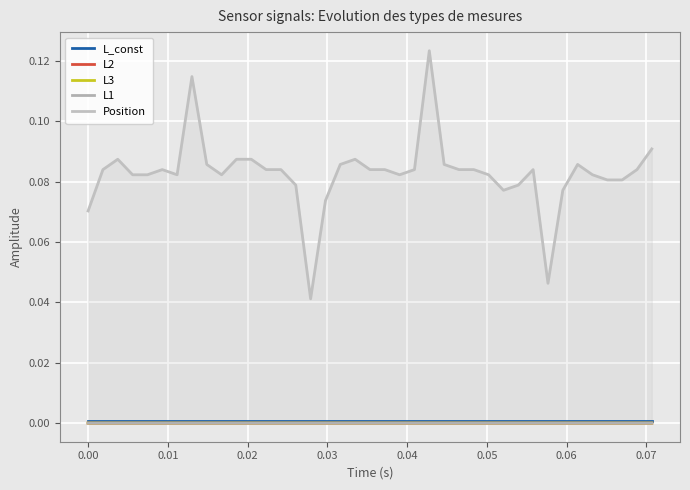

Reading right to left, what are all the values shown in this chart?

L_const: 0.0	0.0	0.0	0.0	0.0	0.0	0.0	0.0	0.0	0.0	0.0	0.0	0.0	0.0	0.0	0.0	0.0	0.0	0.0	0.0	0.0	0.0	0.0	0.0	0.0	0.0	0.0	0.0	0.0	0.0	0.0	0.0	0.0	0.0	0.0	0.0	0.0	0.0	0.0
L2: -0.0	-0.0	-0.0	-0.0	-0.0	-0.0	-0.0	-0.0	-0.0	-0.0	-0.0	-0.0	-0.0	-0.0	-0.0	-0.0	-0.0	-0.0	-0.0	-0.0	-0.0	-0.0	-0.0	-0.0	-0.0	-0.0	-0.0	-0.0	-0.0	-0.0	-0.0	-0.0	-0.0	-0.0	-0.0	-0.0	-0.0	-0.0	-0.0
L3: -0.0	-0.0	-0.0	-0.0	-0.0	-0.0	-0.0	-0.0	-0.0	-0.0	-0.0	-0.0	-0.0	-0.0	-0.0	-0.0	-0.0	-0.0	-0.0	-0.0	-0.0	-0.0	-0.0	-0.0	-0.0	-0.0	-0.0	-0.0	-0.0	-0.0	-0.0	-0.0	-0.0	-0.0	-0.0	-0.0	-0.0	-0.0	-0.0
L1: -0.0	-0.0	-0.0	-0.0	-0.0	-0.0	-0.0	-0.0	-0.0	-0.0	-0.0	-0.0	-0.0	-0.0	-0.0	-0.0	-0.0	-0.0	-0.0	-0.0	-0.0	-0.0	-0.0	-0.0	-0.0	-0.0	-0.0	-0.0	-0.0	-0.0	-0.0	-0.0	-0.0	-0.0	-0.0	-0.0	-0.0	-0.0	-0.0
Position: 0.1	0.1	0.1	0.1	0.1	0.1	0.1	0.0	0.1	0.1	0.1	0.1	0.1	0.1	0.1	0.1	0.1	0.1	0.1	0.1	0.1	0.1	0.1	0.0	0.1	0.1	0.1	0.1	0.1	0.1	0.1	0.1	0.1	0.1	0.1	0.1	0.1	0.1	0.1